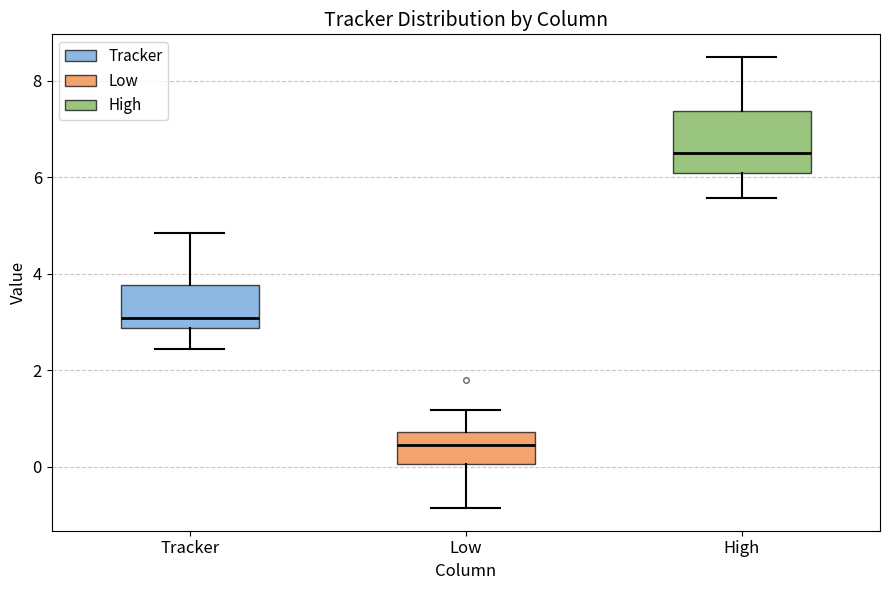

Reading left to right, transcribe this box plot: for each box, give where its median line is, the range the box spans, and where its two whiskers end, as read against the y-axis. The values are not printed on the chart, so give them approximately, as read against the axis.

Tracker: median 3.0, box 2.8 to 3.8, whiskers 2.4 to 4.8
Low: median 0.4, box 0.0 to 0.8, whiskers -0.8 to 1.2
High: median 6.4, box 6.0 to 7.4, whiskers 5.6 to 8.4